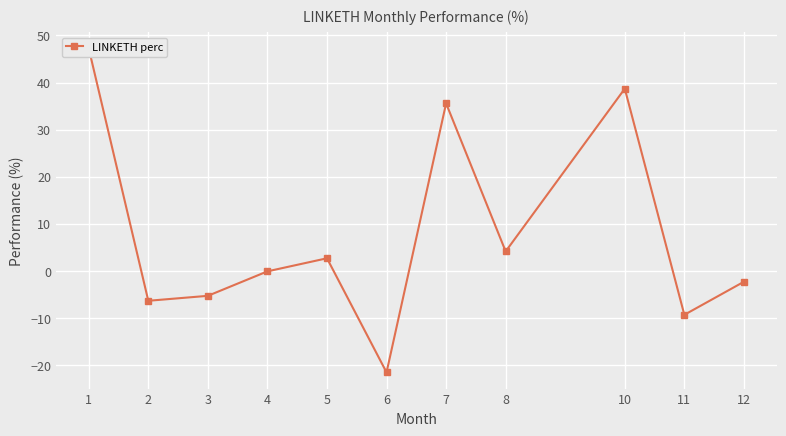

True or false: the data shows 1.7 at 5.

False